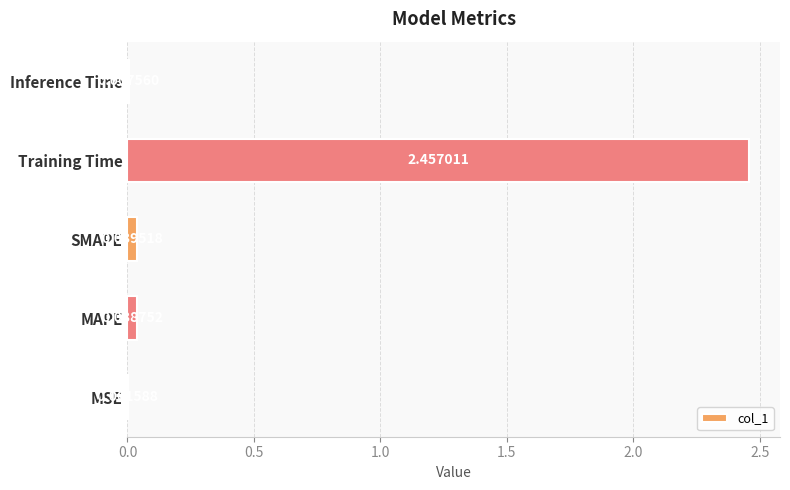

What is the average value?

0.5